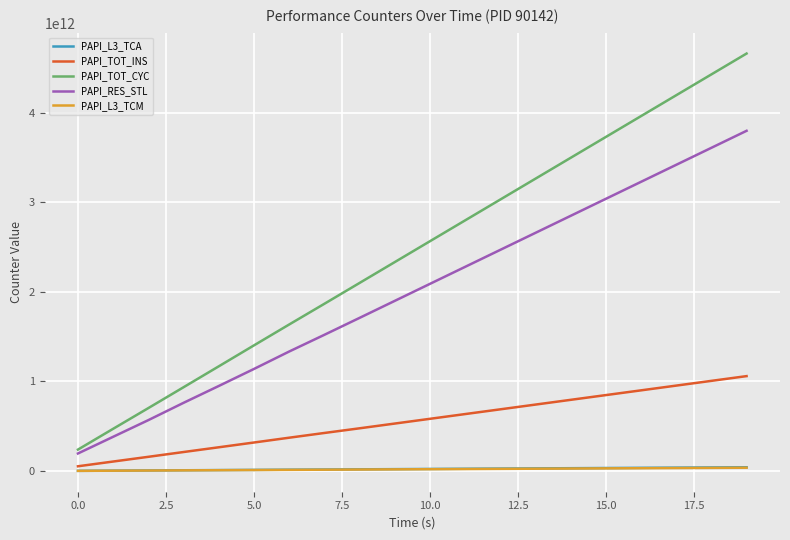

Does the chart display data point markers on the line(s)?

No